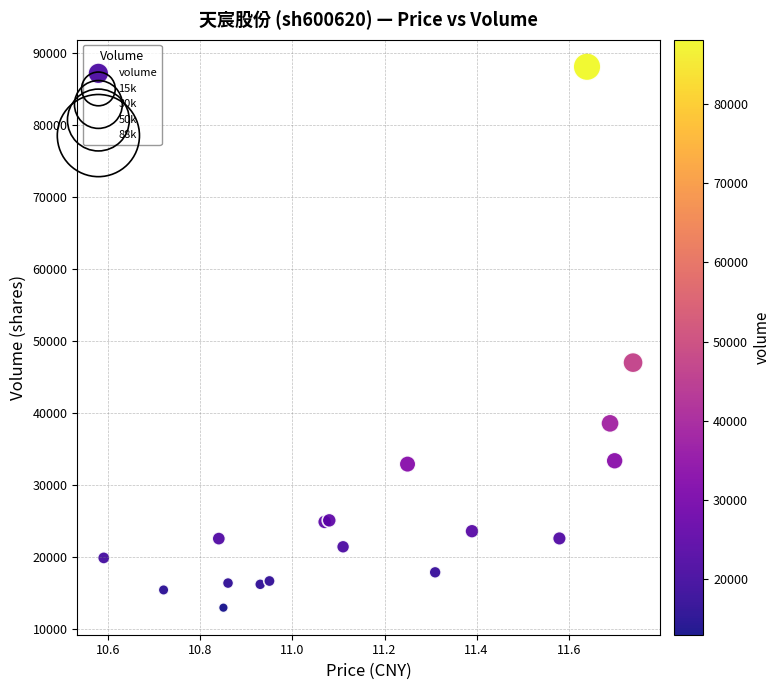

What Y value in the scatter plot is closest to 50565?

47037